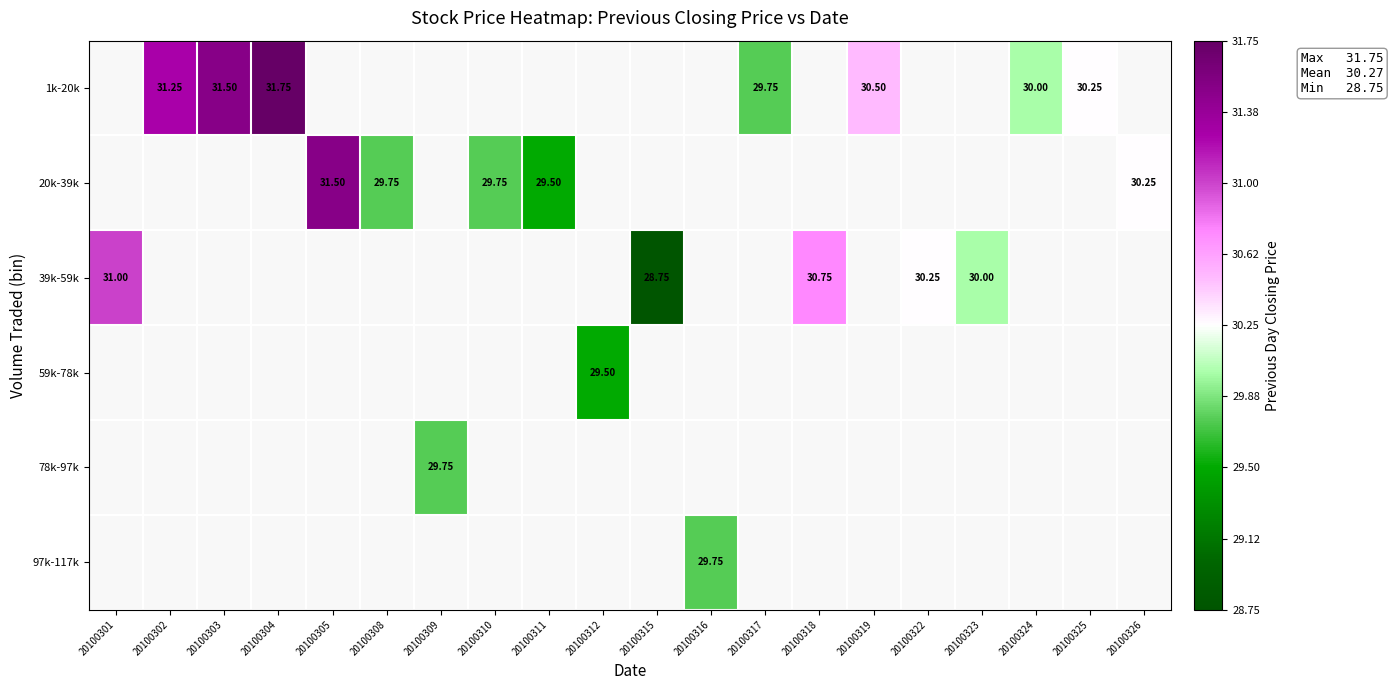

Which series has the largest range (max minus min)?

39k-59k